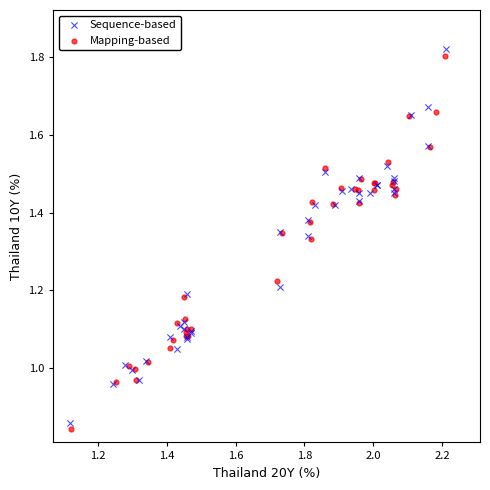

Which series has the largest Y range (max minus min)?

Sequence-based